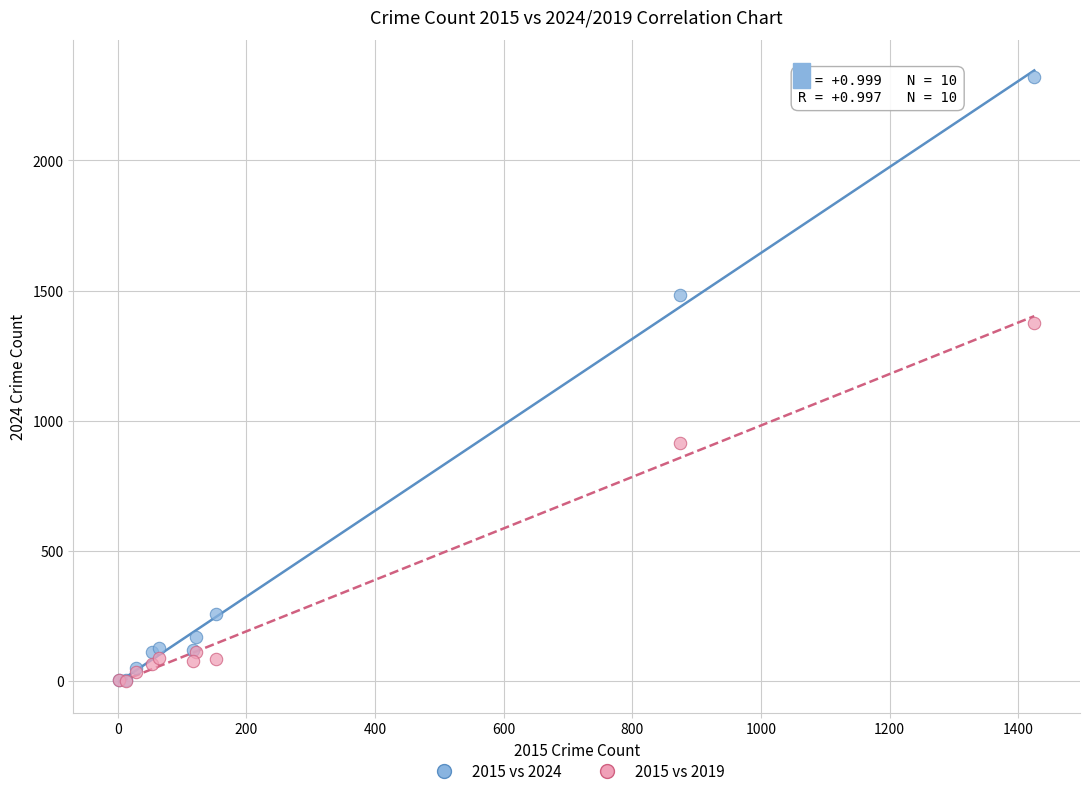

In the 2015 vs 2024 series, what Y value is closest to 1162?

1482